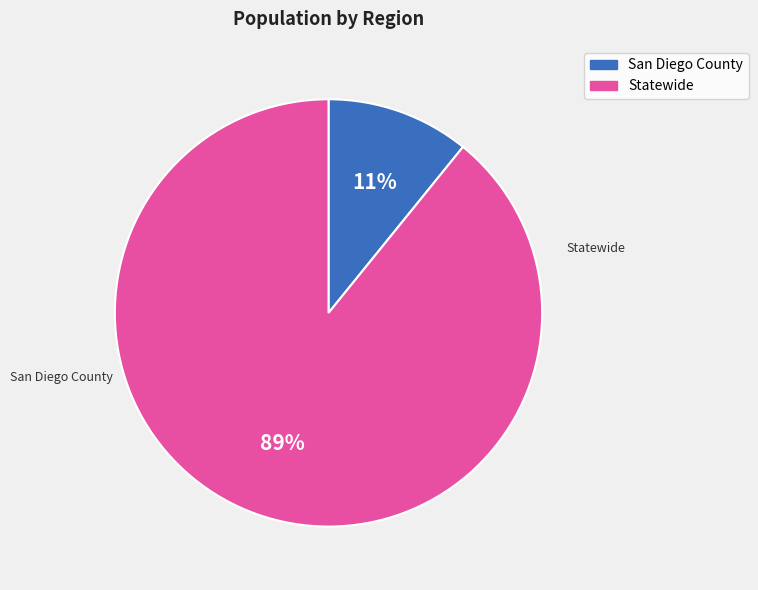

Is there any slice that represents more than half of the pie?

Yes